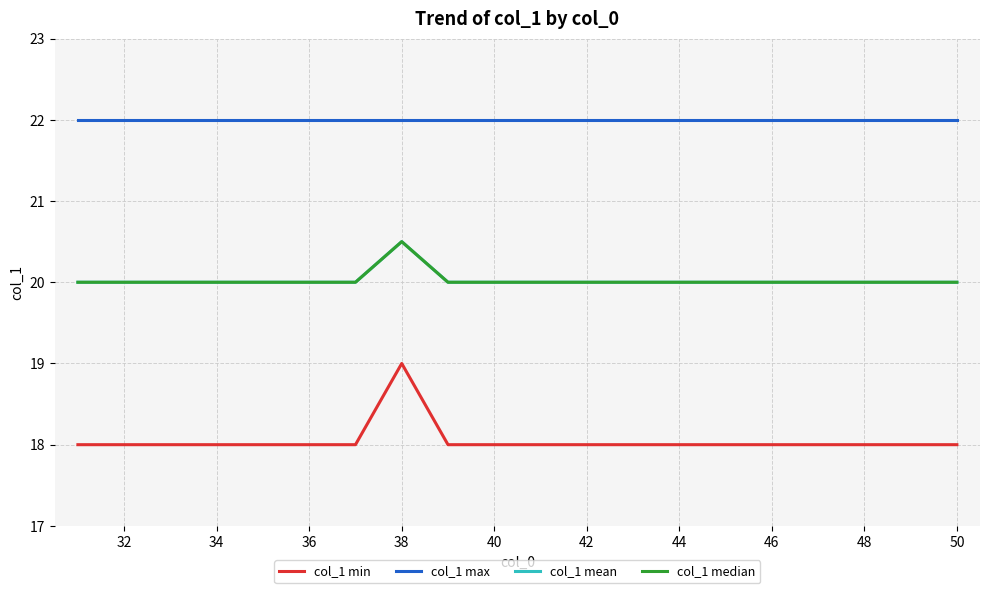

What is the value of the col_1 max point at the 18th from the left?

22.0